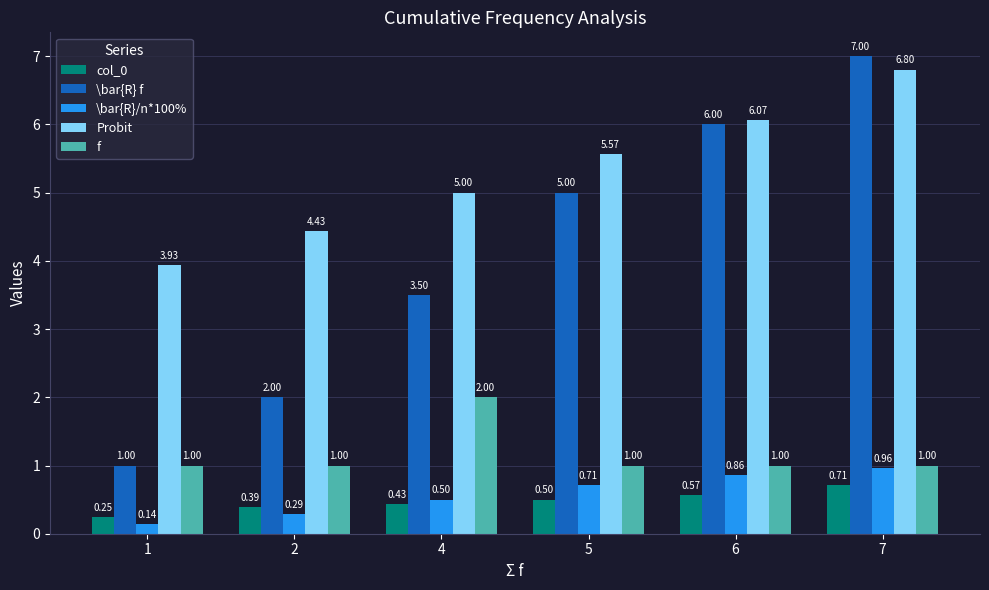

What is the total value across all series at 2?

8.1